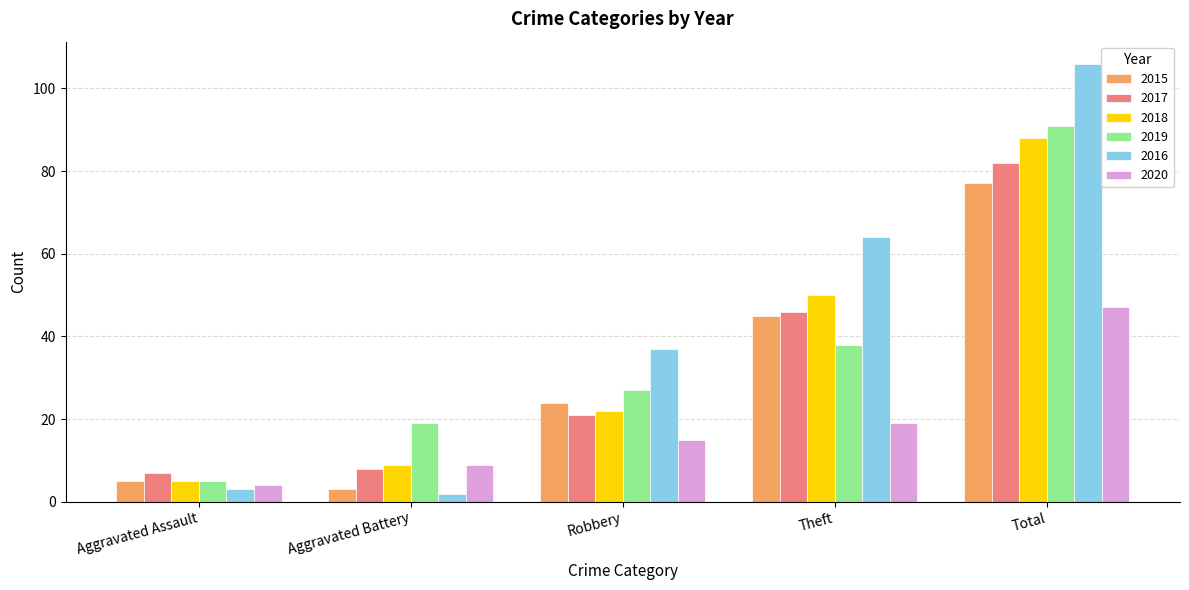

Which label corresponds to the smallest value in the chart?

Aggravated Battery